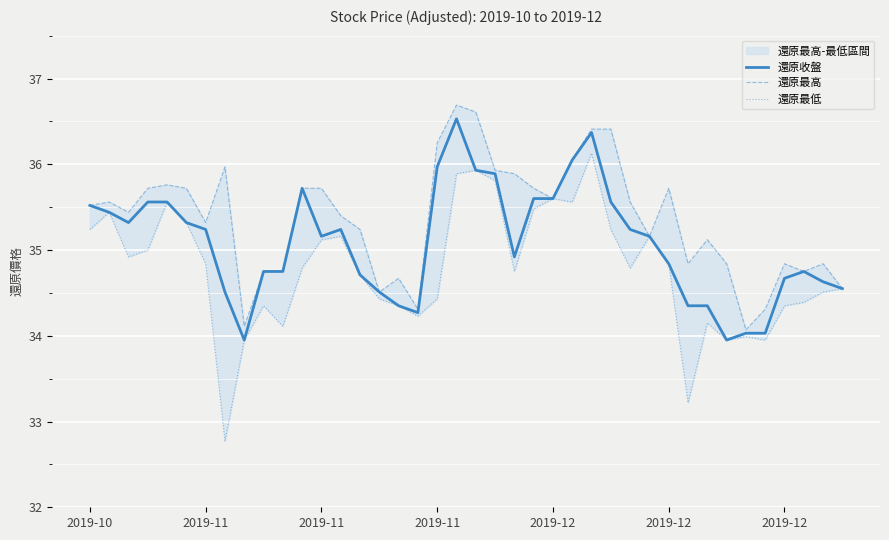

Is the value of 還原收盤 at 31 greater than the value of 還原最低 at 14?

No